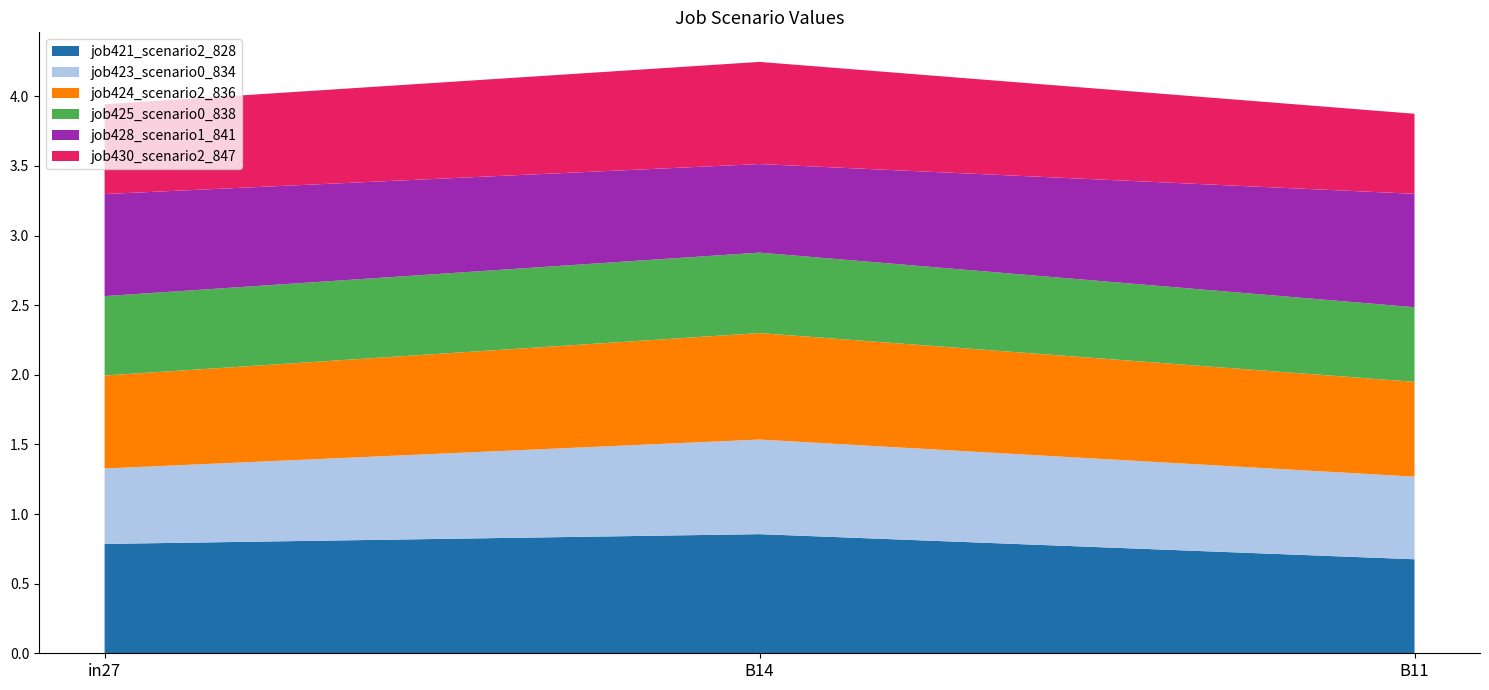

Reading right to left, what are all the values shown in this chart?

job421_scenario2_828: B11=0.7	B14=0.9	in27=0.8
job423_scenario0_834: B11=0.6	B14=0.7	in27=0.5
job424_scenario2_836: B11=0.7	B14=0.8	in27=0.7
job425_scenario0_838: B11=0.5	B14=0.6	in27=0.6
job428_scenario1_841: B11=0.8	B14=0.6	in27=0.7
job430_scenario2_847: B11=0.6	B14=0.7	in27=0.6